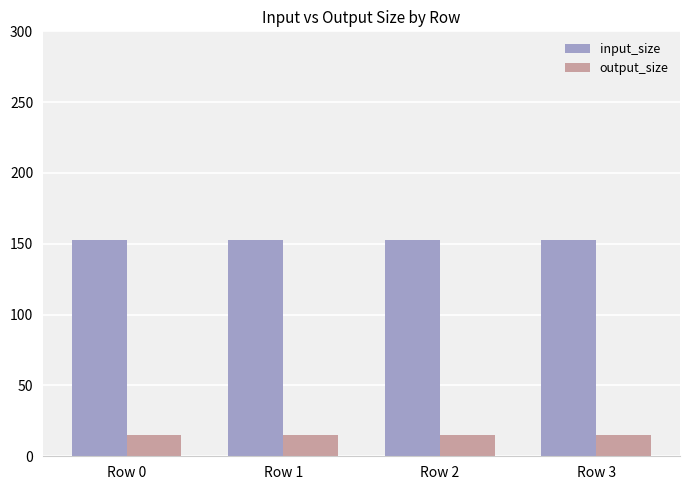

Is it true that input_size equals 153 at Row 1?

True